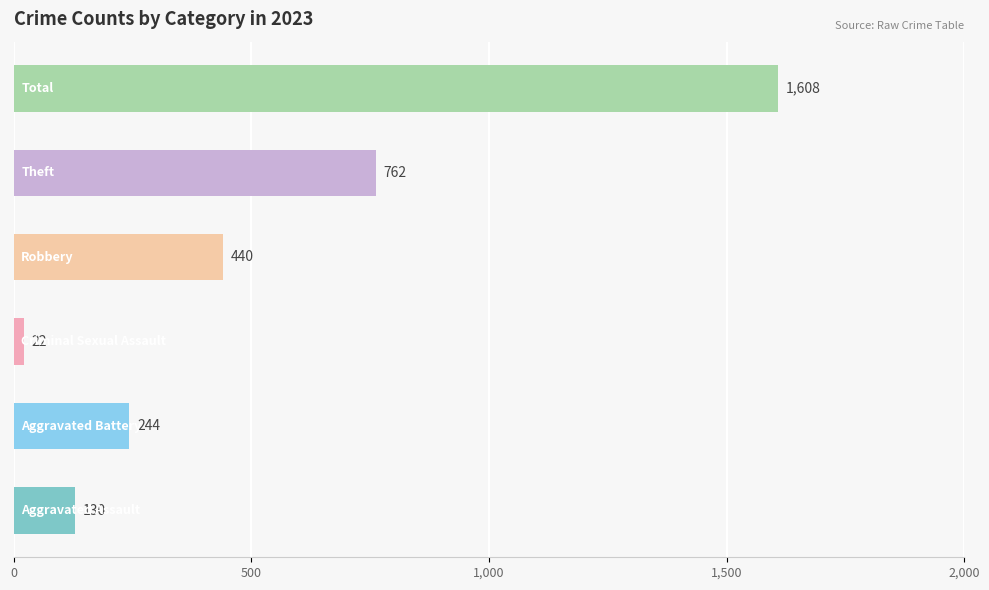

Reading bottom to top, extract all data points from this chart.

130	244	22	440	762	1608